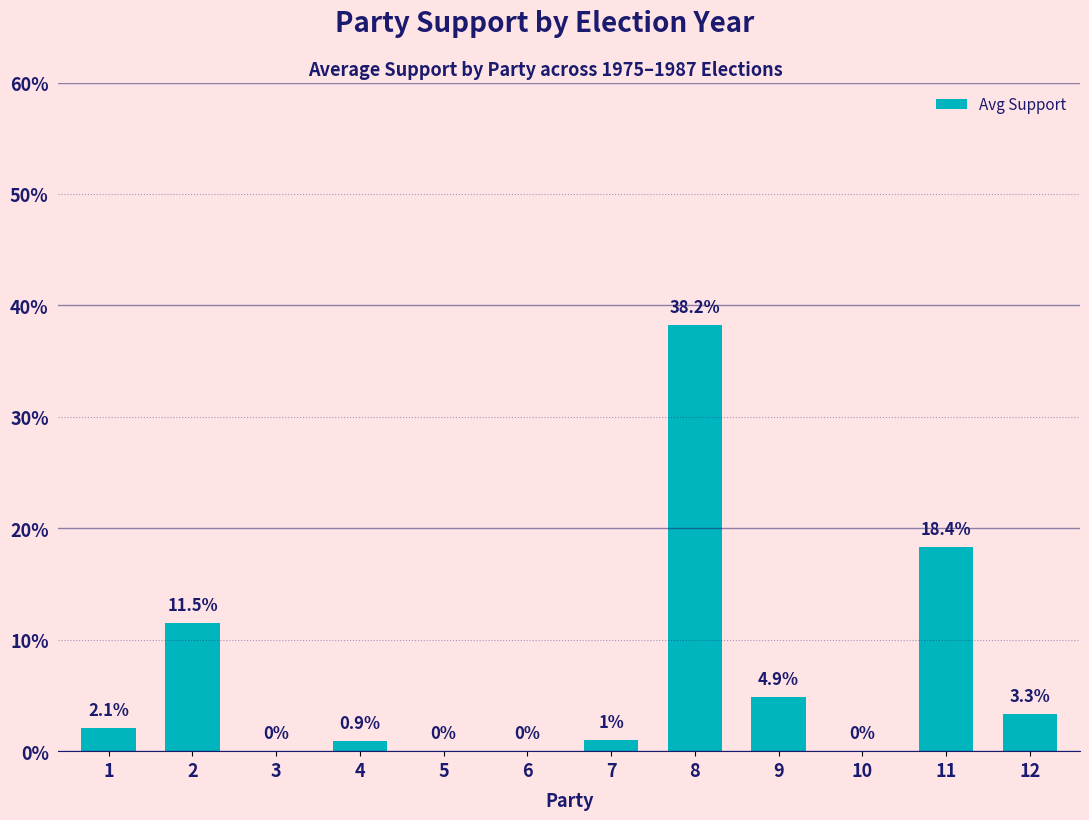

At which label is the value closest to 0?

3